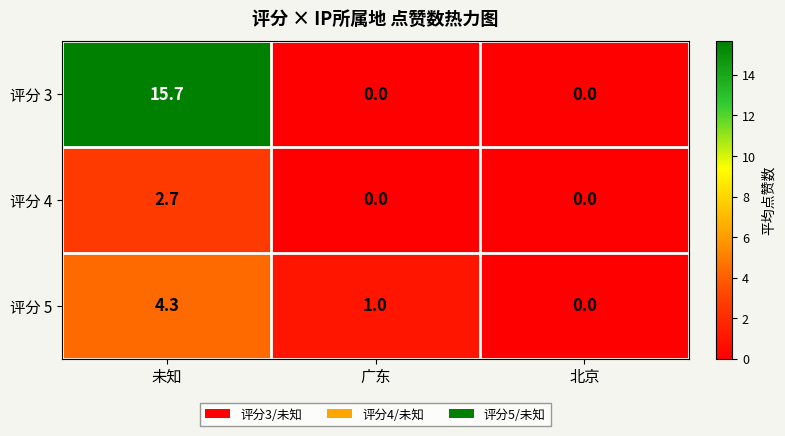

Rank the series by their maximum value, from highest to lowest.

评分 3, 评分 5, 评分 4